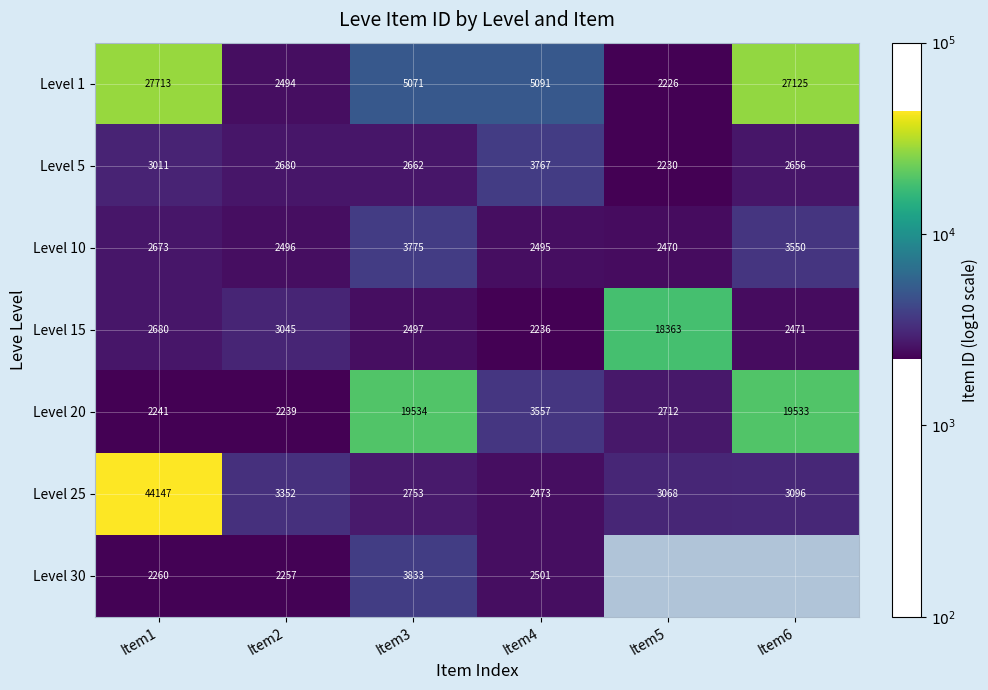

Which category has the highest value in the Level 25 series?

Item1